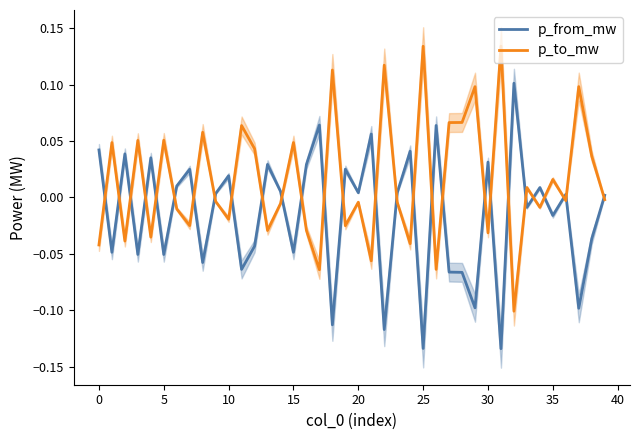

Rank the series by their average value, from lowest to highest.

p_from_mw, p_to_mw